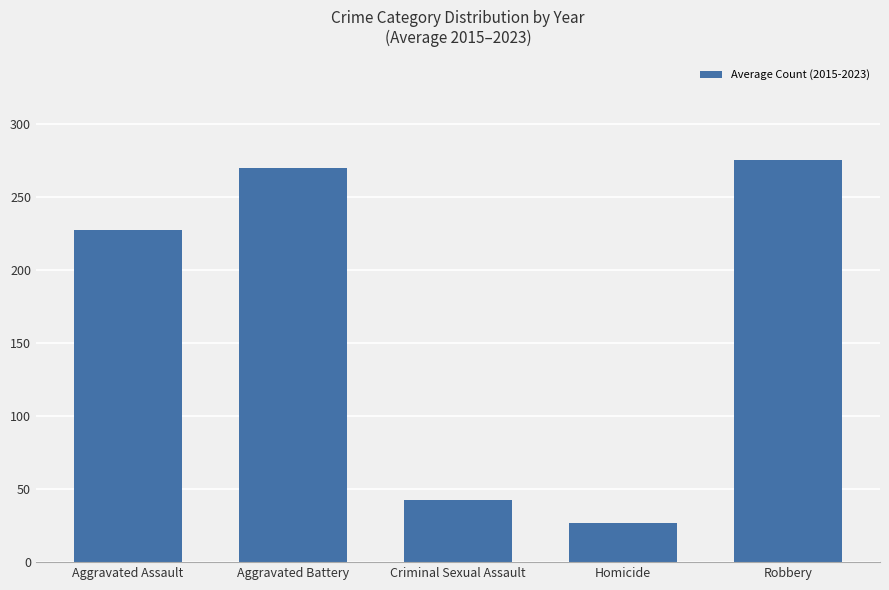

Read the value at Homicide.

26.6